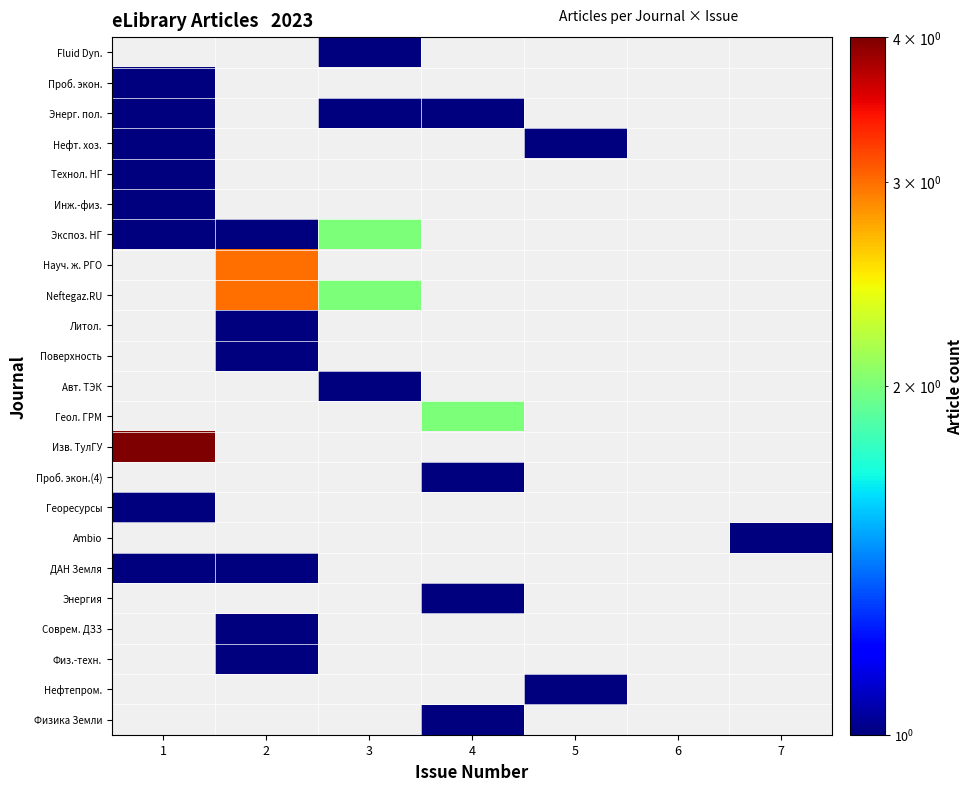

Which series has the widest spread of values?

Экспоз. НГ